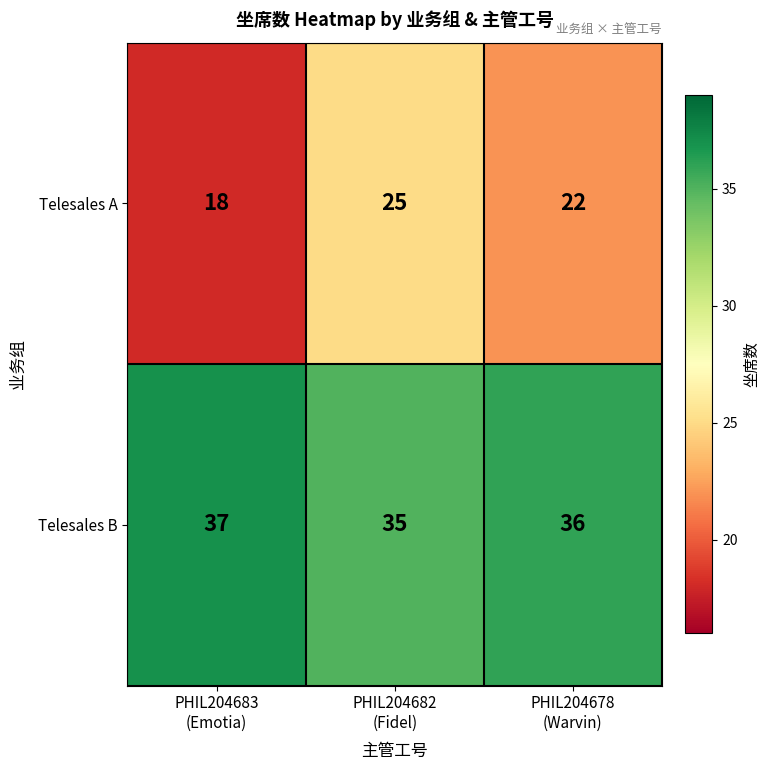

How many Telesales A values are between 18 and 25?

3